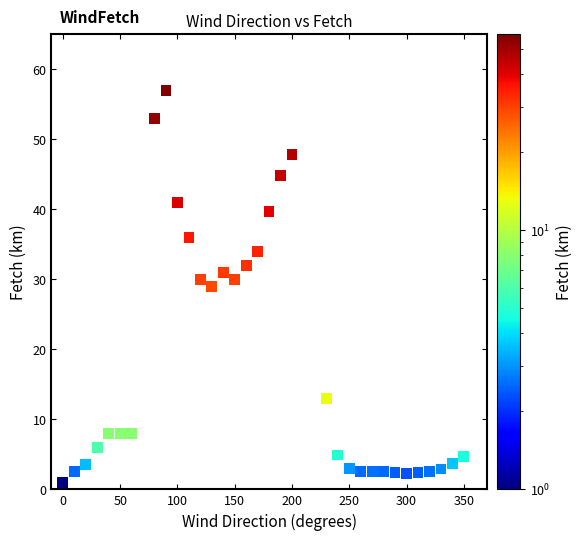

What is the range of Y values (max minus min)?

56.0